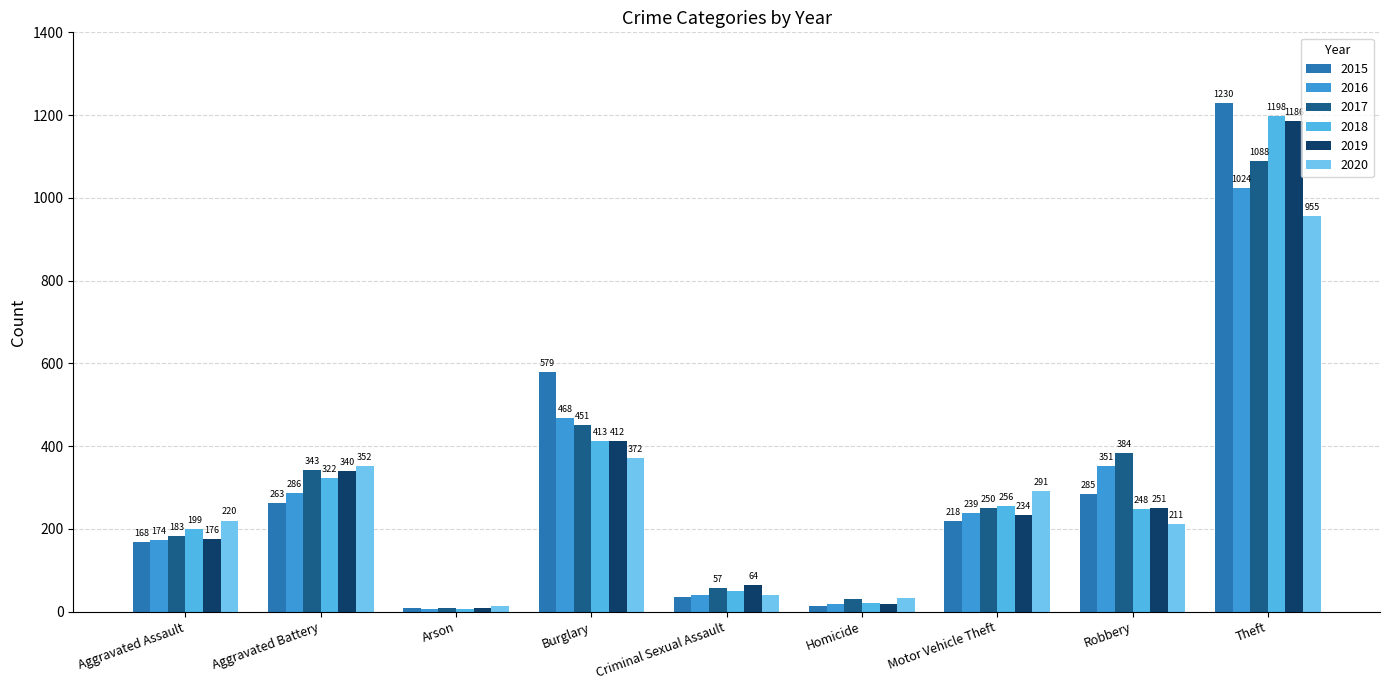

At which category is the sum across all series the highest?

Theft